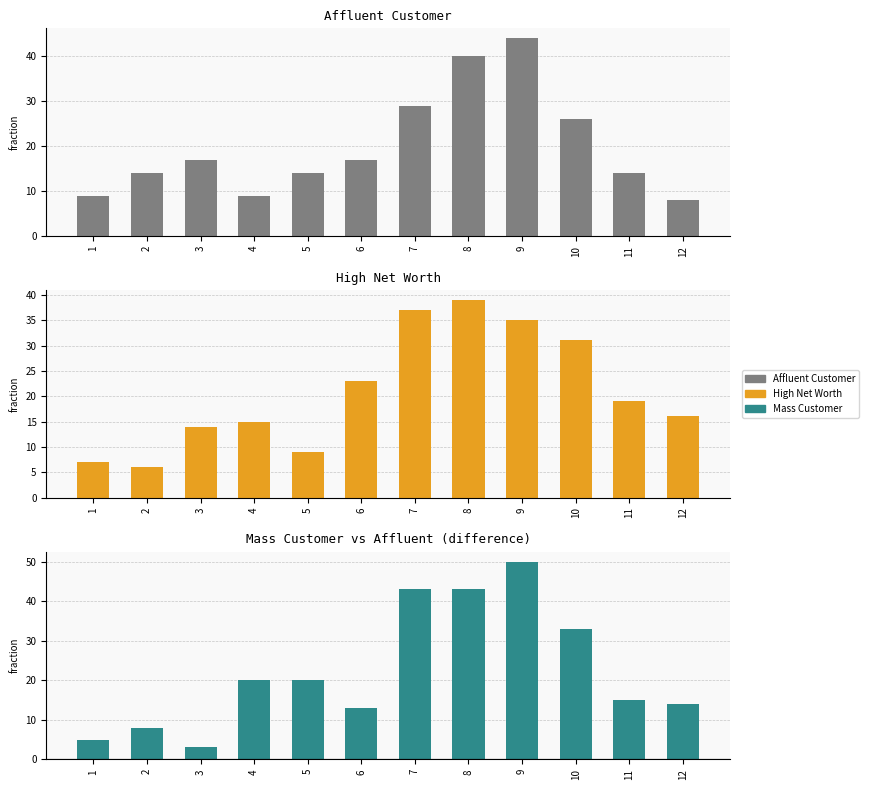

What is the difference between the highest and lowest values at 8?

43